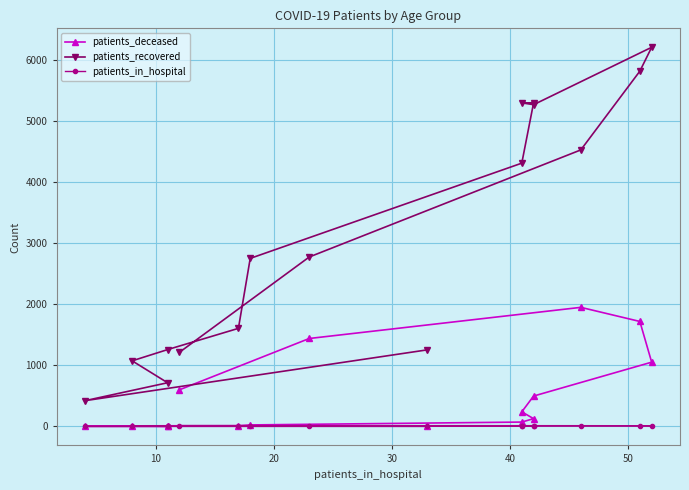

What is the spread (max minus min) of values at 20?

714